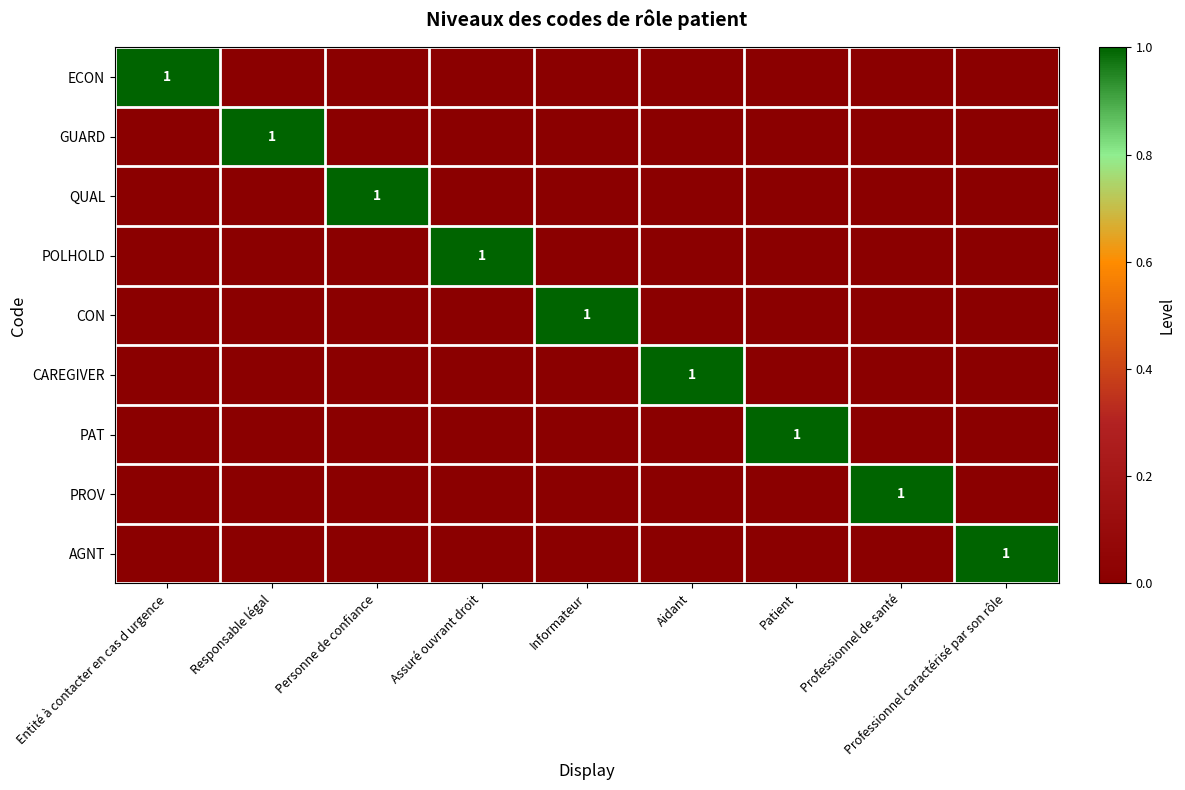

Between Responsable légal and Professionnel caractérisé par son rôle, which series saw the biggest shift?

GUARD